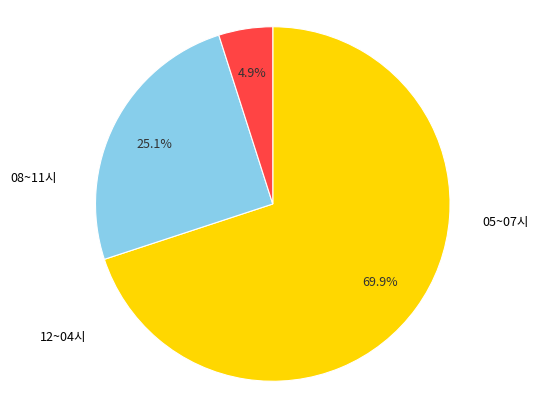

Is there a majority slice in this chart?

Yes